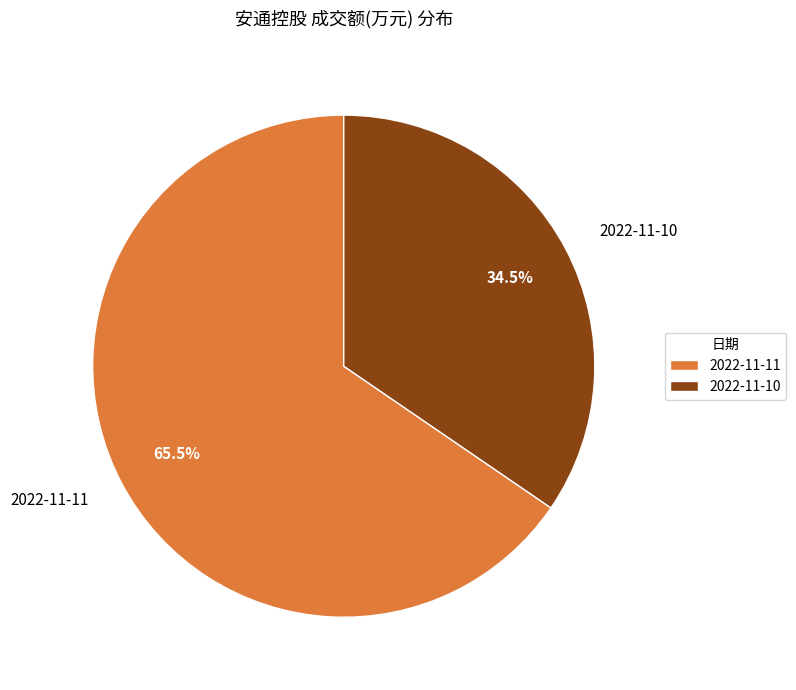

Does 2022-11-11 represent more than half of the total?

Yes